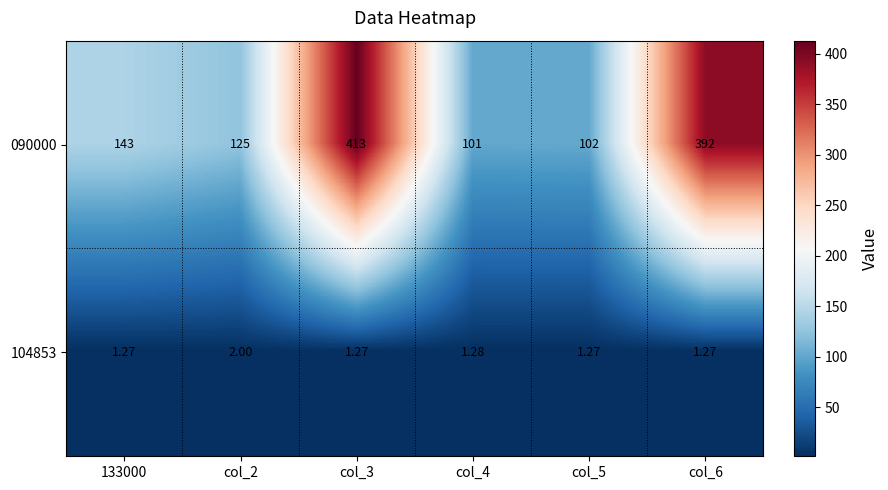

Is the value of 090000 at 133000 greater than the value of 104853 at col_4?

Yes